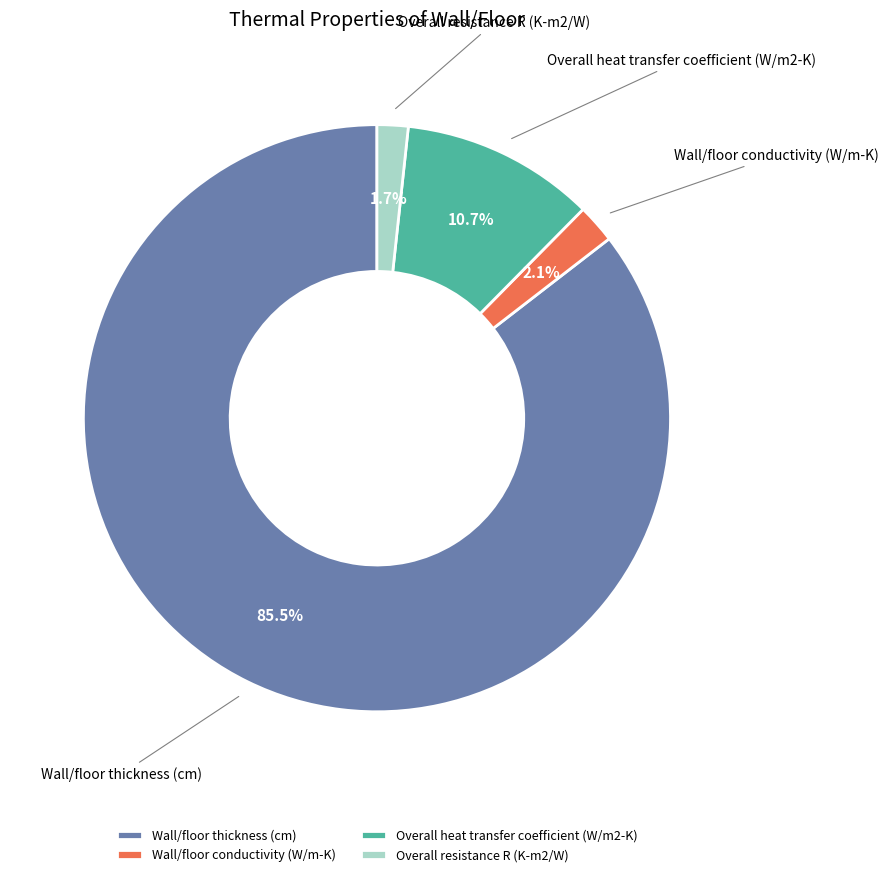

Count the number of slices in the pie.

4